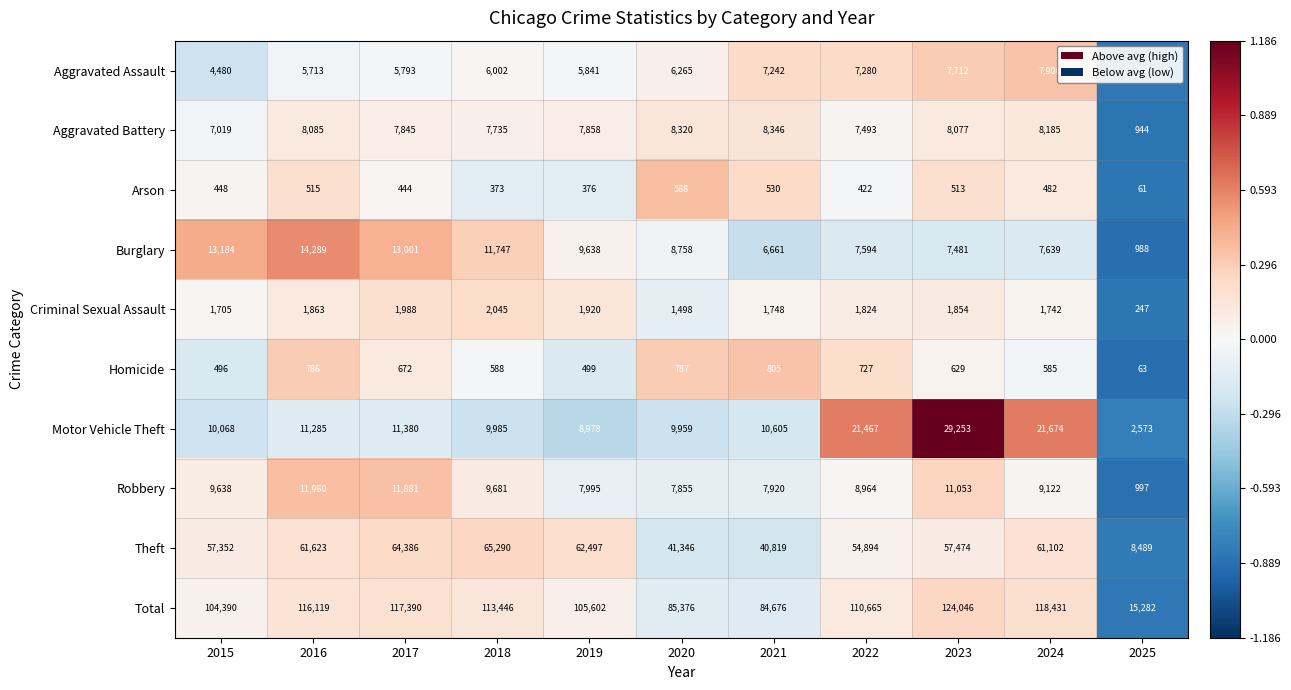

What is the smallest value displayed?

61